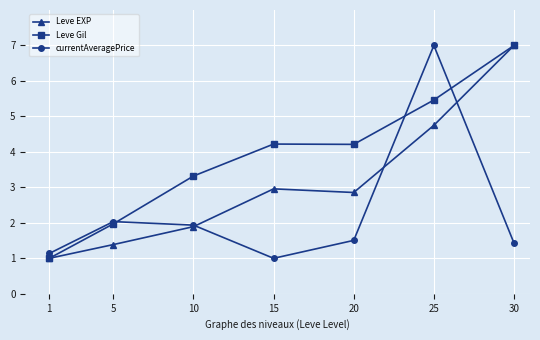

What is the difference between the highest and lowest values at 20?

2.7